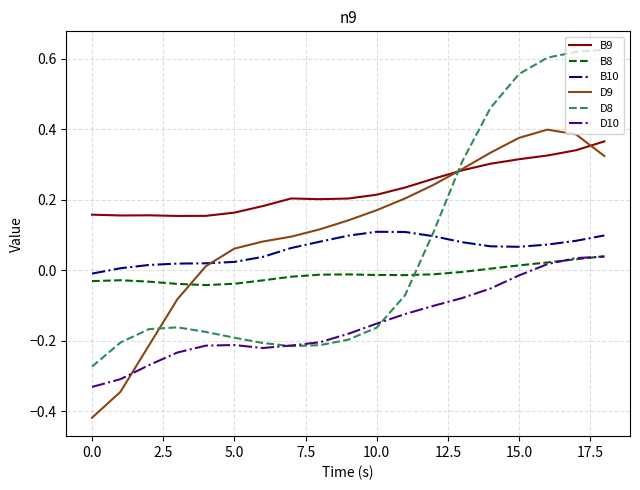

After their last crossing, which series has the higher values: D8 or D9?

D8